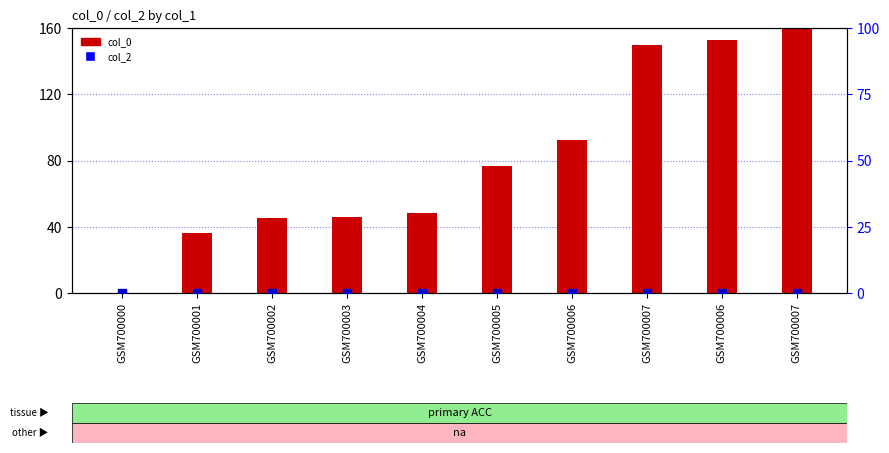

What are all the series names shown in the legend?

col_0, col_2